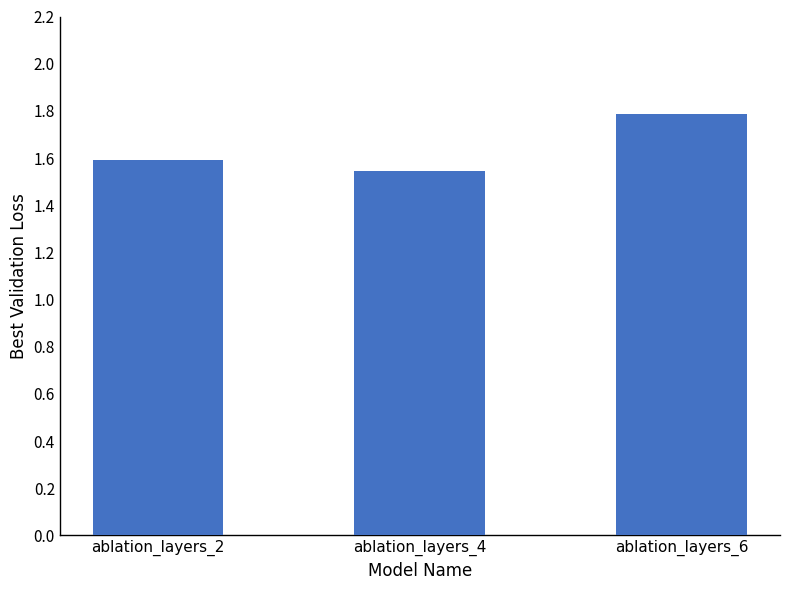

Which has a higher value, ablation_layers_6 or ablation_layers_4?

ablation_layers_6